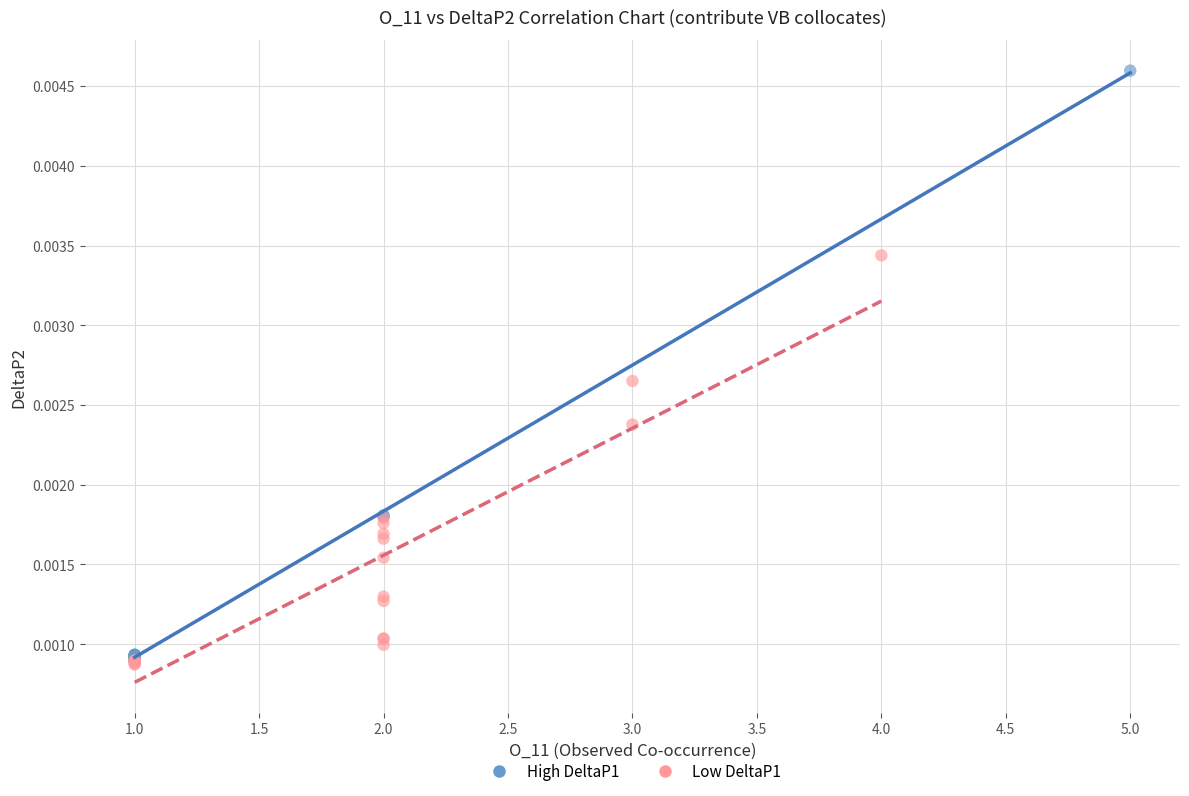

Which series reaches the maximum Y coordinate?

High DeltaP1